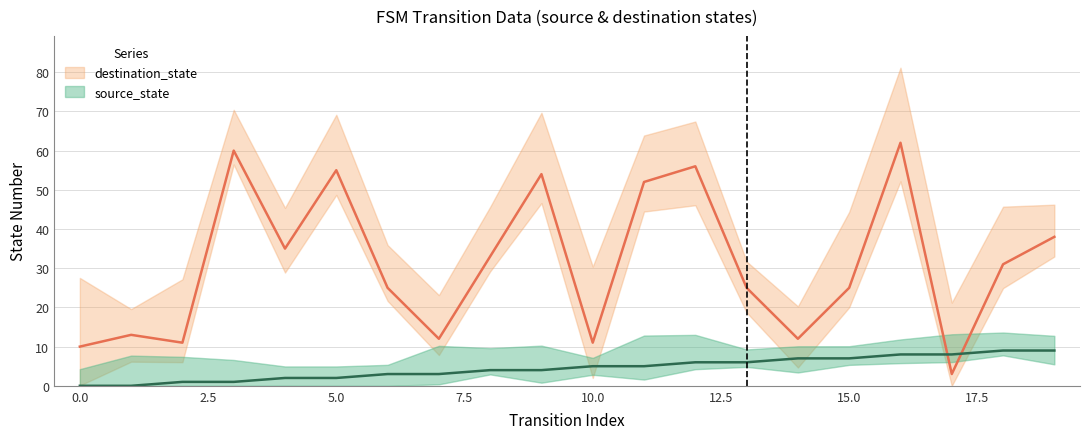

True or false: source_state and destination_state intersect in this chart.

True